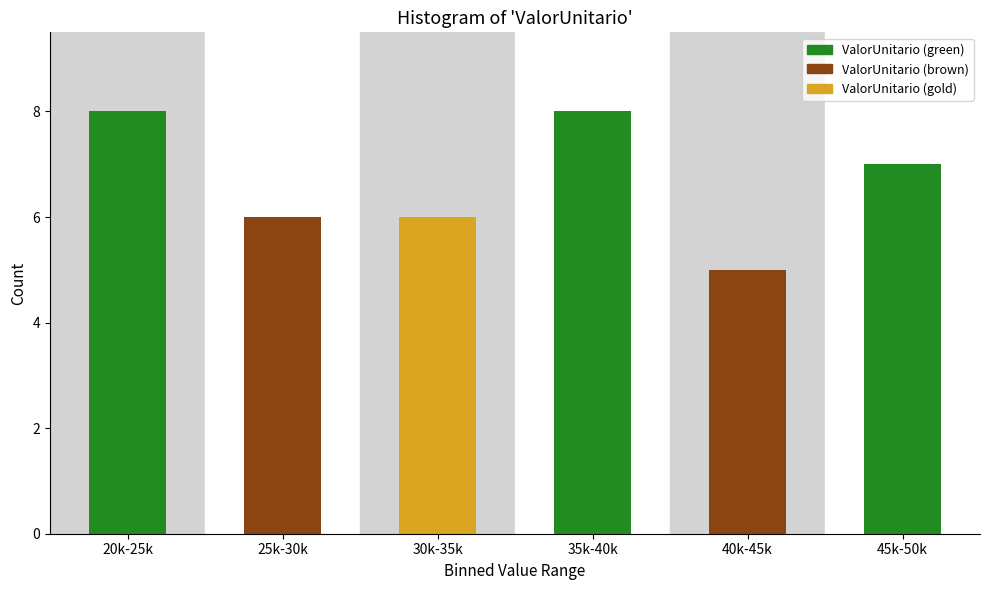

Reading left to right, what are all the values shown in this chart?

20k-25k=8	25k-30k=6	30k-35k=6	35k-40k=8	40k-45k=5	45k-50k=7